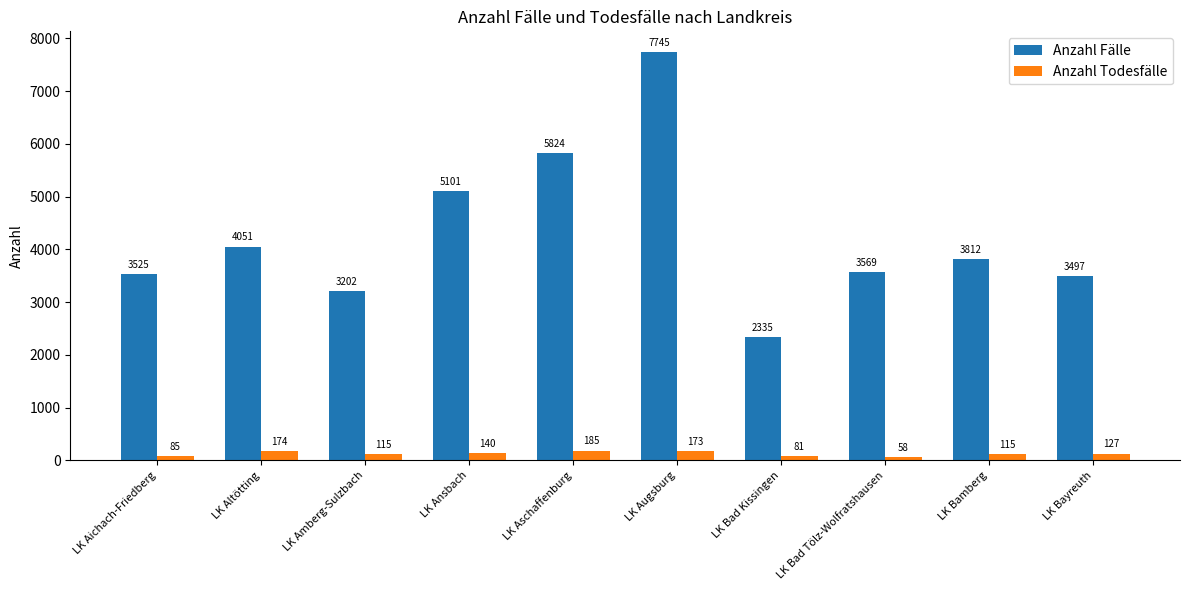

What position from the left is LK Bamberg?

9